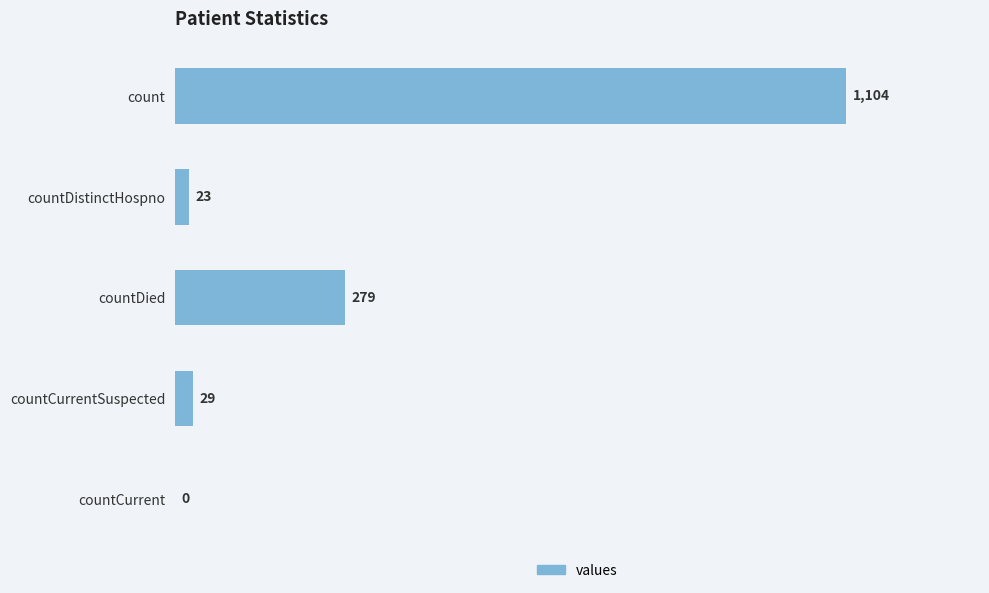

How many categories are shown in the chart?

5